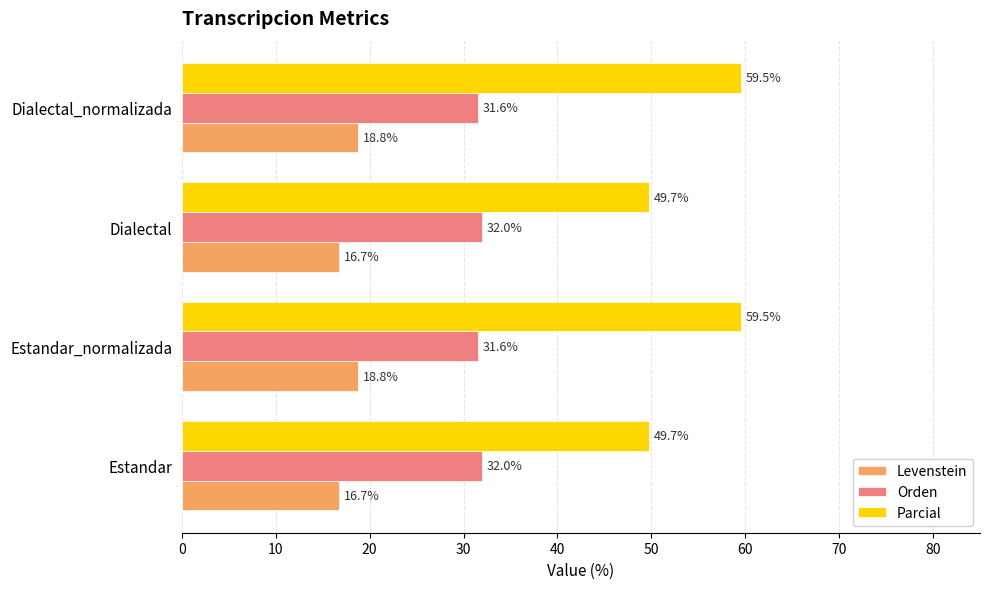

Which series has the largest total across all categories?

Parcial